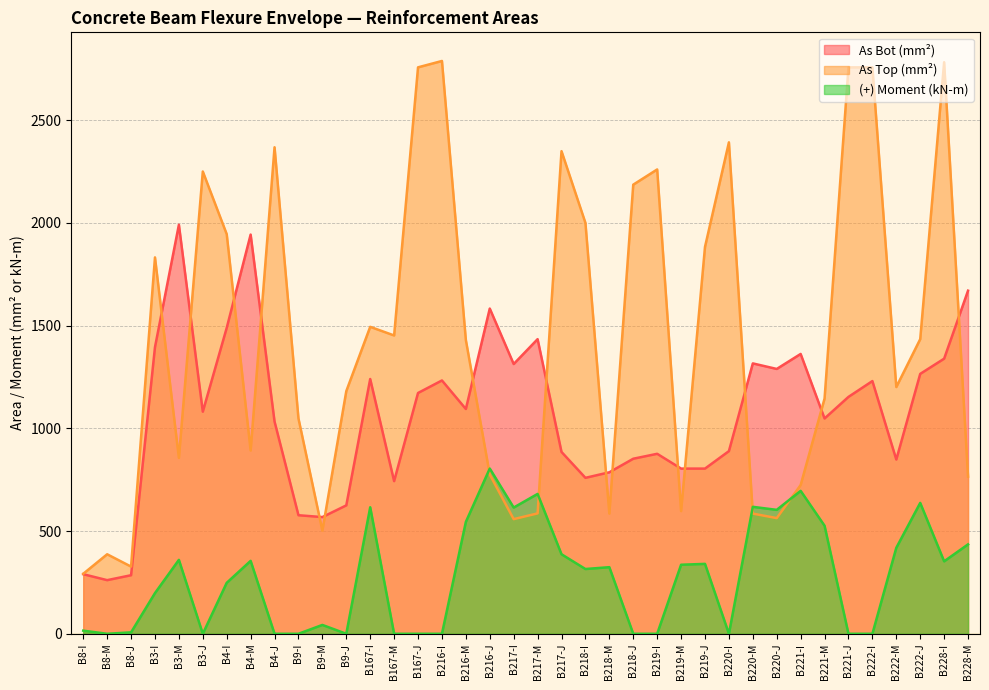

True or false: As Bot (mm²) has more than 2 points higher than both neighbors.

True